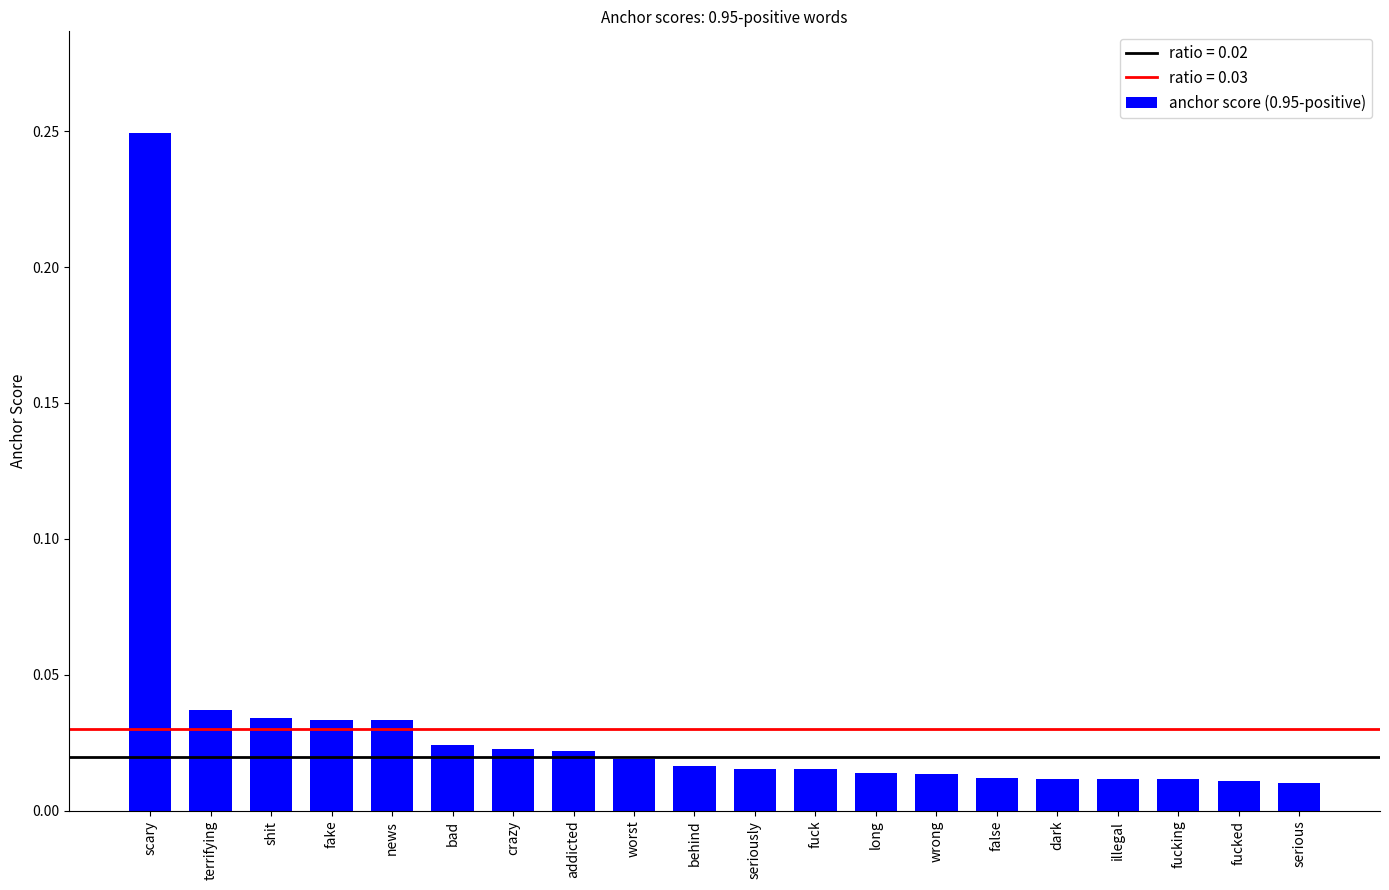

What position from the right is serious?

1